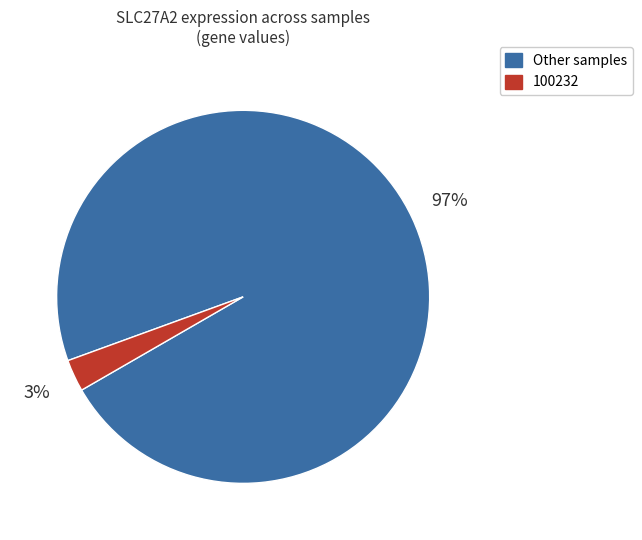

To the nearest percent, what portion does 100232 represent?

3%